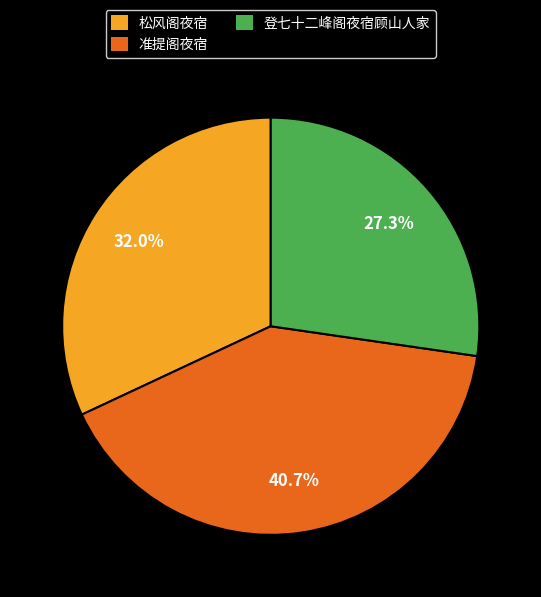

How many slices are in this pie chart?

3